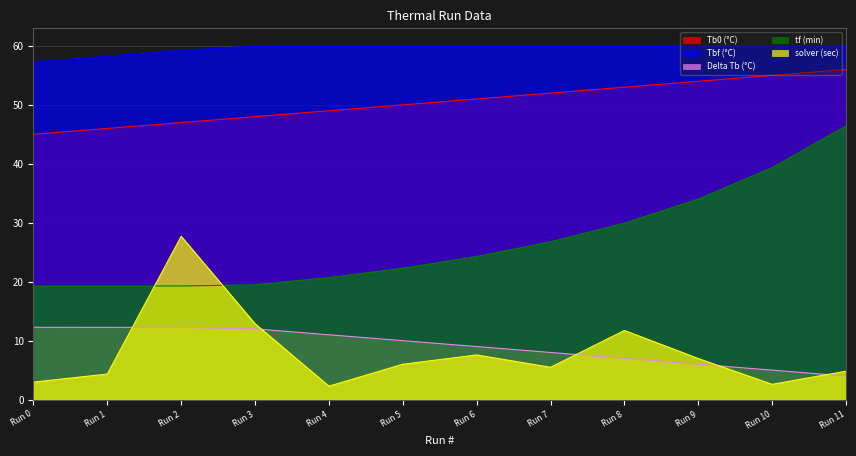

Rank the series by their maximum value, from highest to lowest.

Tbf (°C), Tb0 (°C), tf (min), solver (sec), Delta Tb (°C)